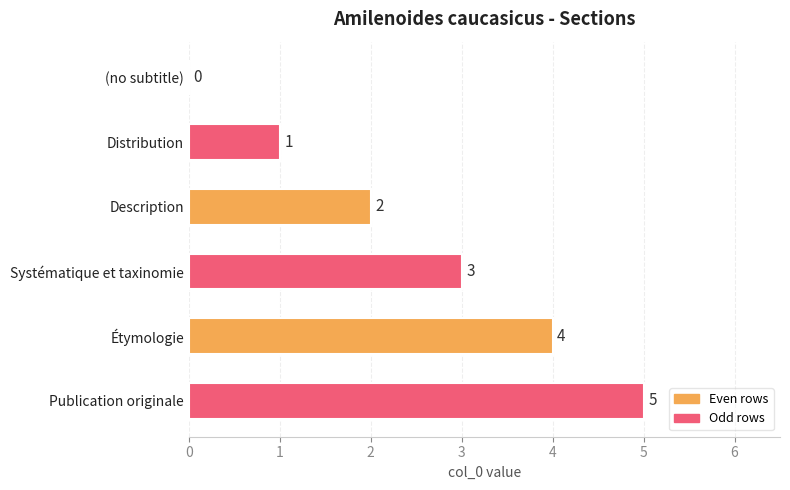

Where is the data nearest to the value 2?

Description